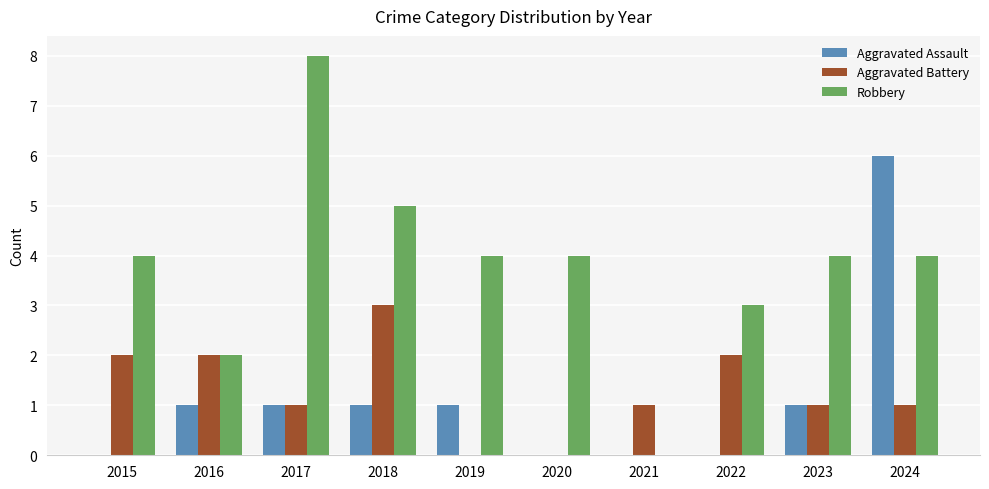

How many groups of bars are there?

10